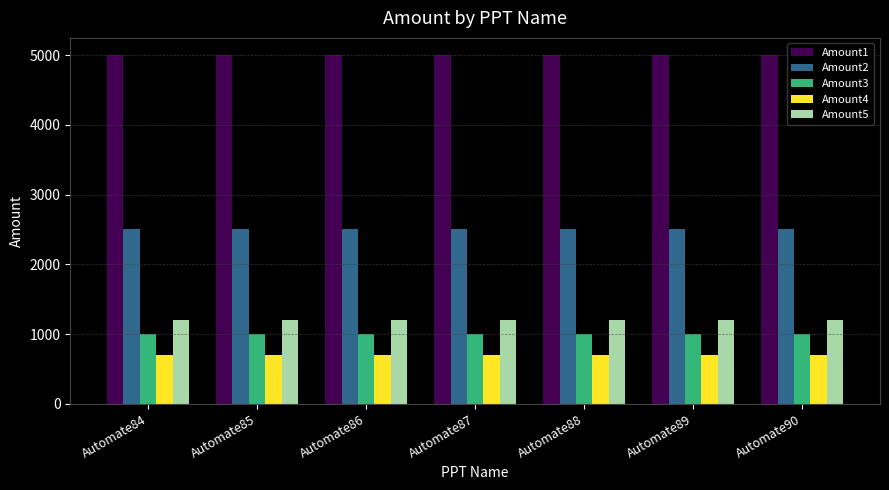

What is the minimum value shown in the chart?

700.0